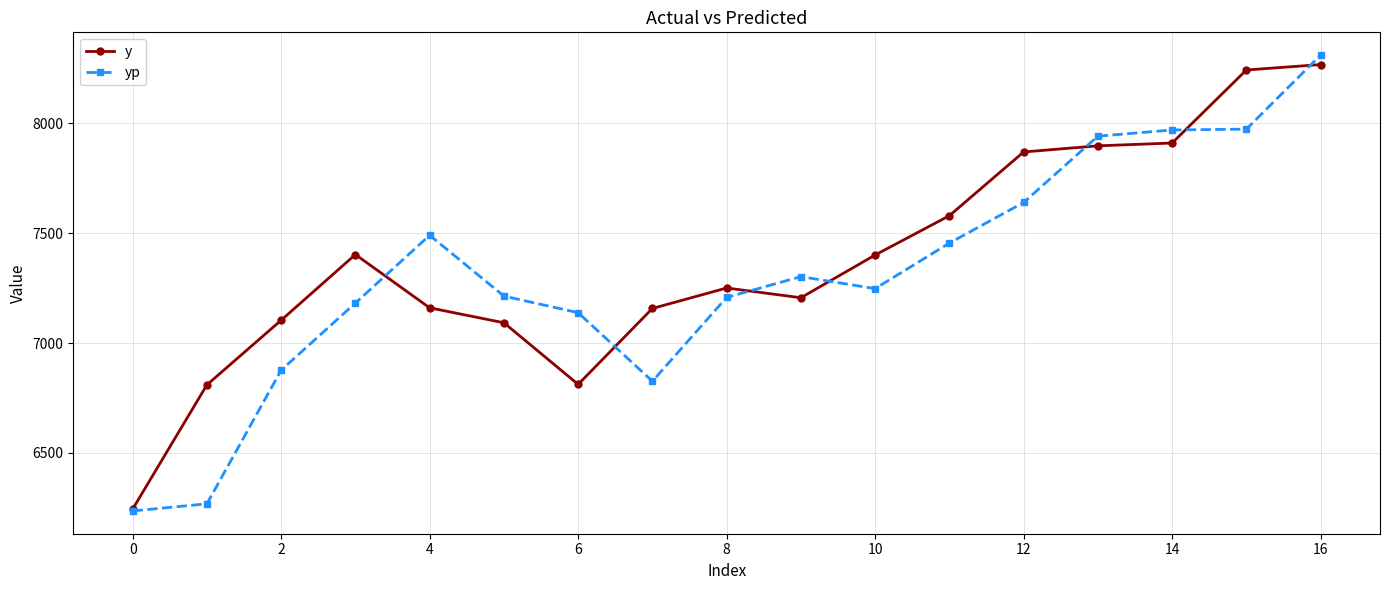

How many lines are shown in the chart?

2